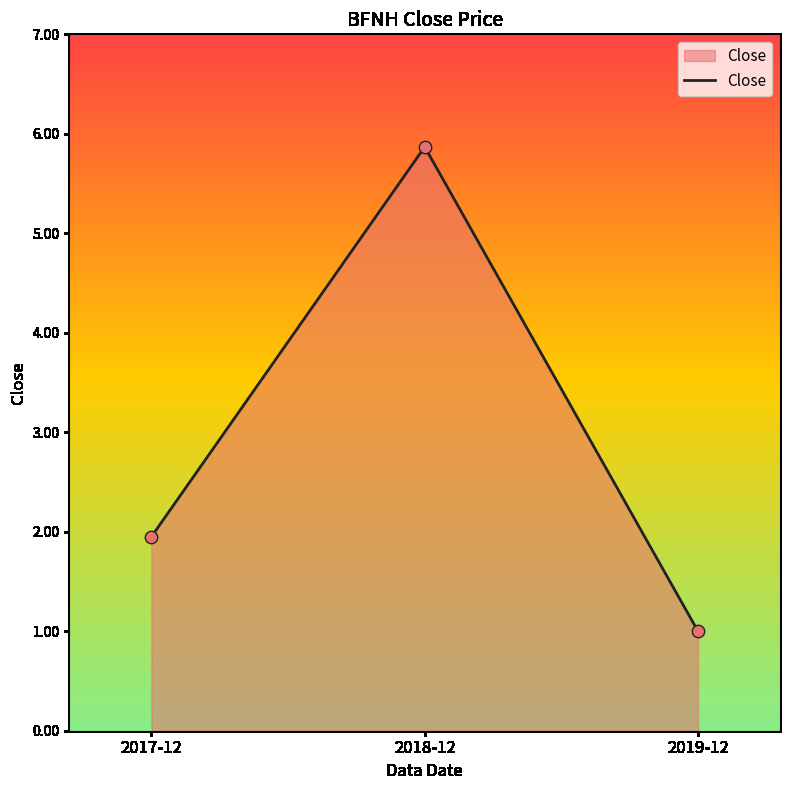

Which has a higher value, 2019-12 or 2018-12?

2018-12